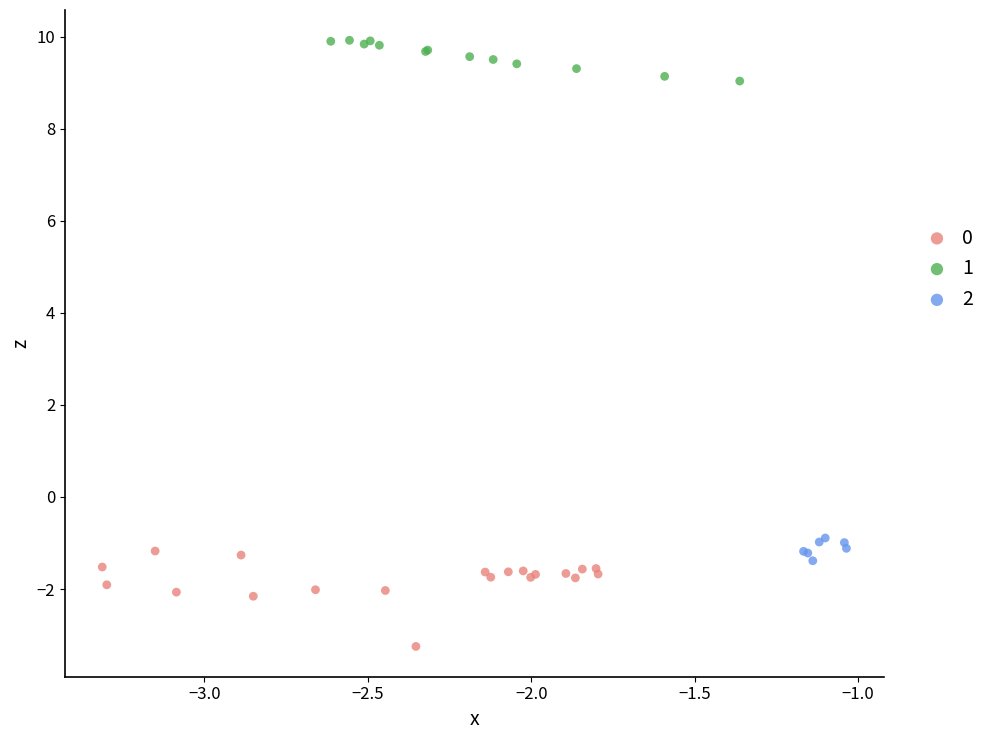

What are all the series names shown in the legend?

0, 1, 2